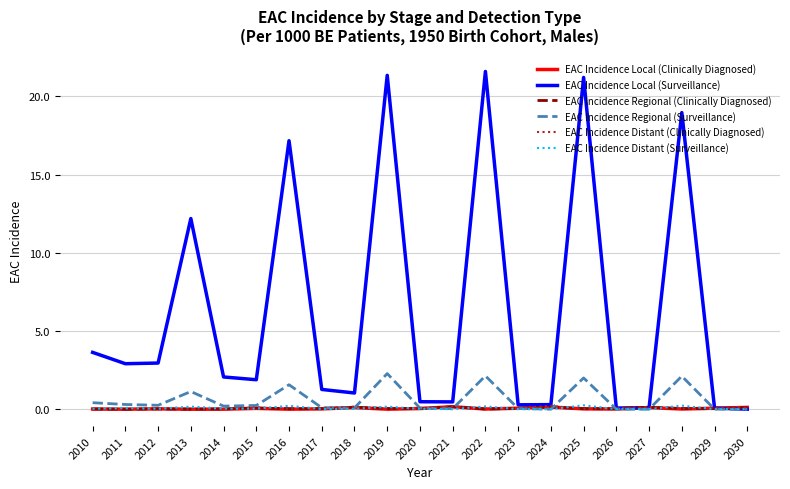

The value of EAC Incidence Distant (Surveillance) at 2014 is 0.0. True or false?

True